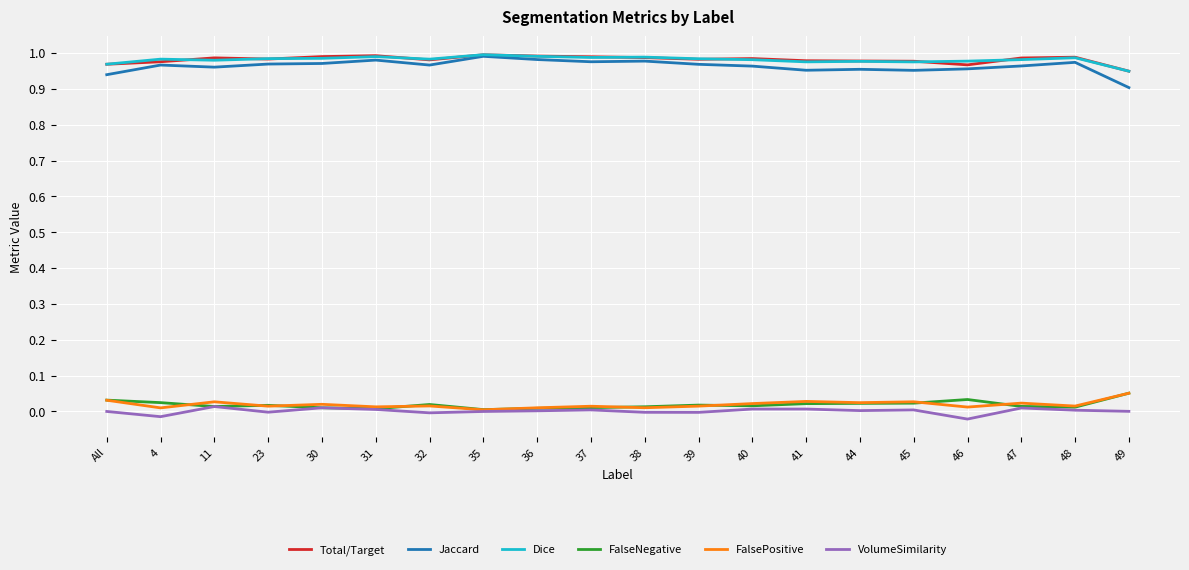

Which series has the widest spread of values?

Jaccard